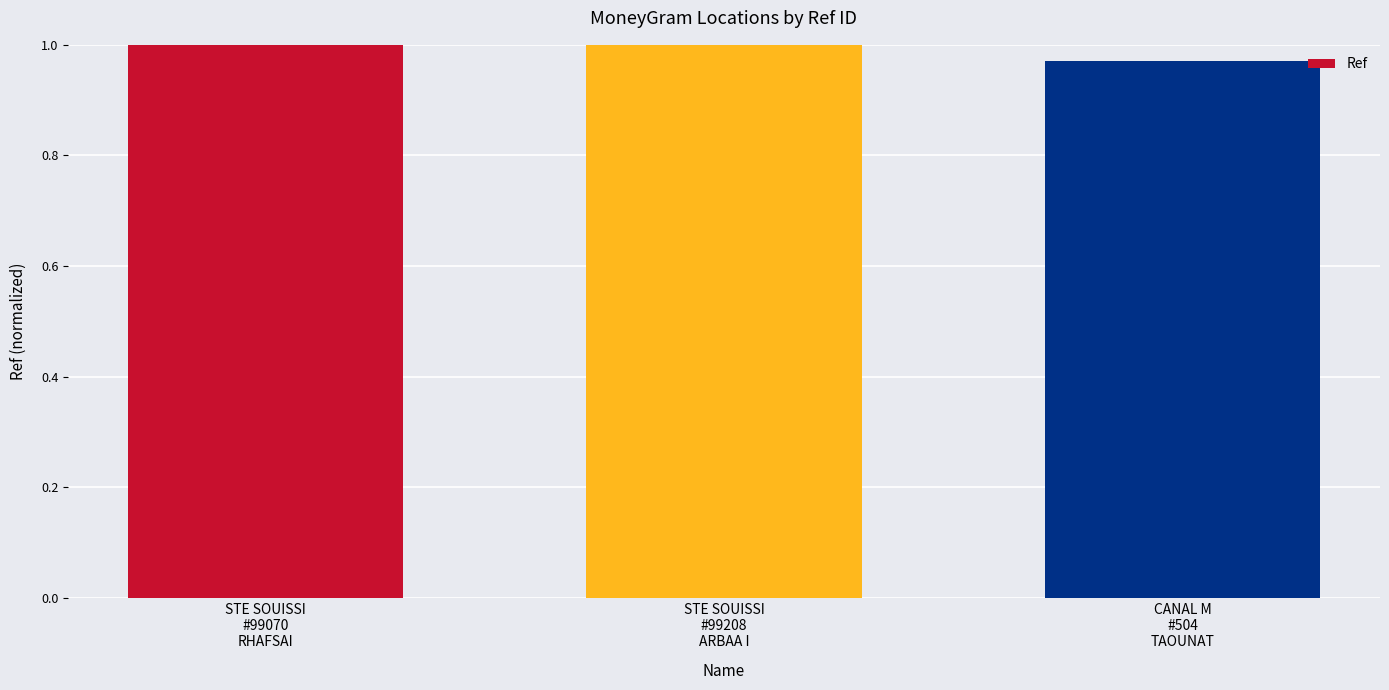

What is the sum of all values?

3.0